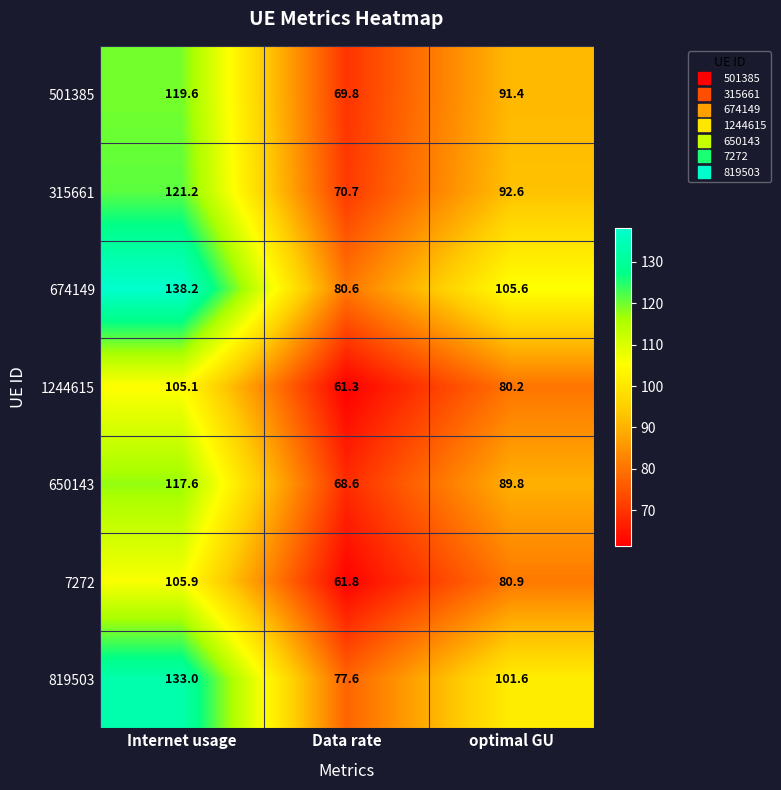

What is the highest value of the 315661 series?

121.2